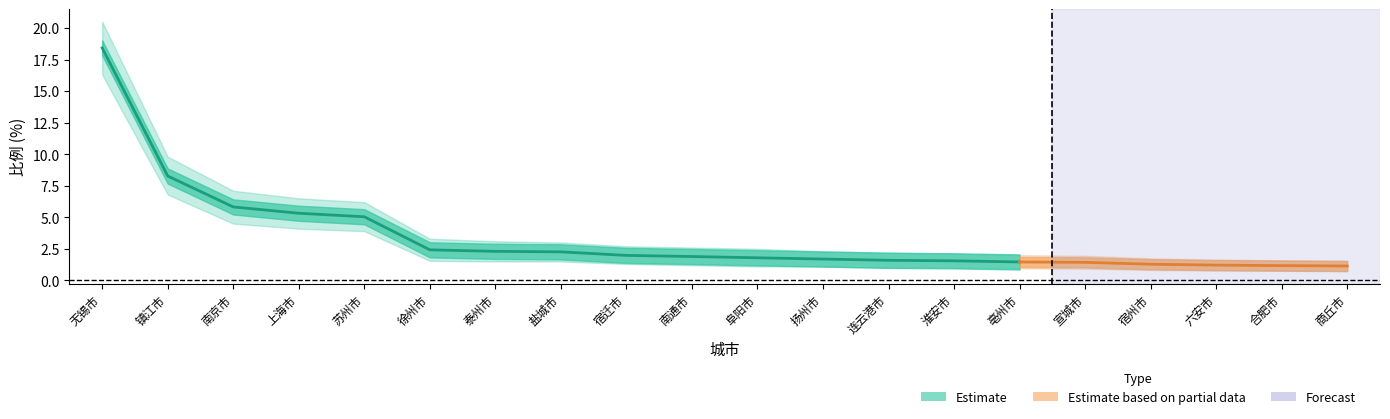

List the series in order of their peak value, lowest first.

比例_lower, 比例, 比例_upper